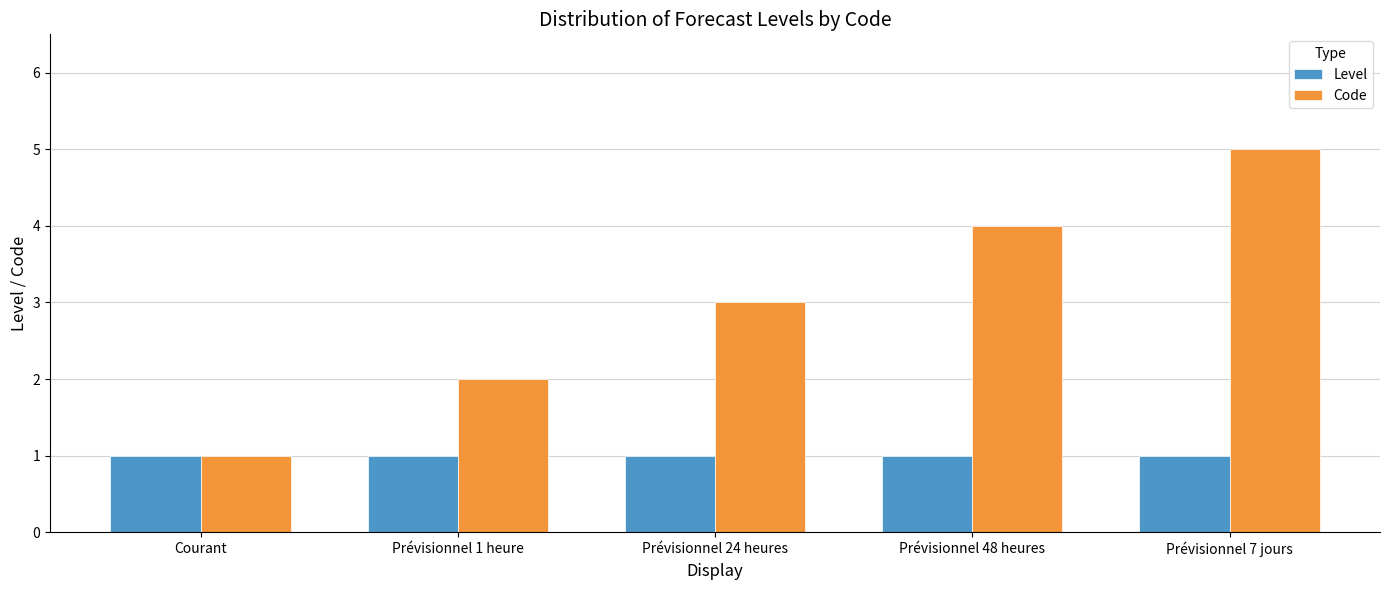

Which series changed the most between Courant and Prévisionnel 7 jours?

Code